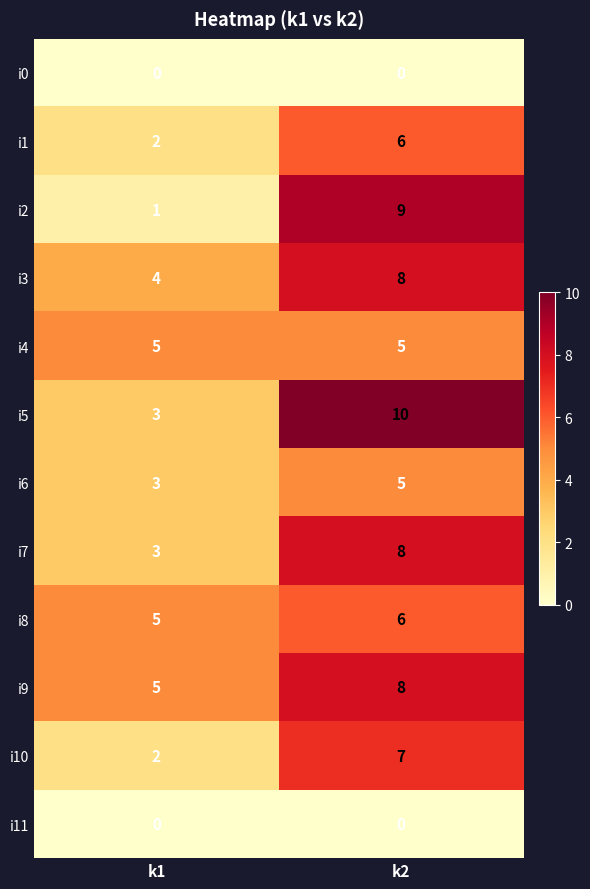

Reading left to right, transcribe all the data shown in this chart.

i0: k1=0	k2=0
i1: k1=2	k2=6
i2: k1=1	k2=9
i3: k1=4	k2=8
i4: k1=5	k2=5
i5: k1=3	k2=10
i6: k1=3	k2=5
i7: k1=3	k2=8
i8: k1=5	k2=6
i9: k1=5	k2=8
i10: k1=2	k2=7
i11: k1=0	k2=0